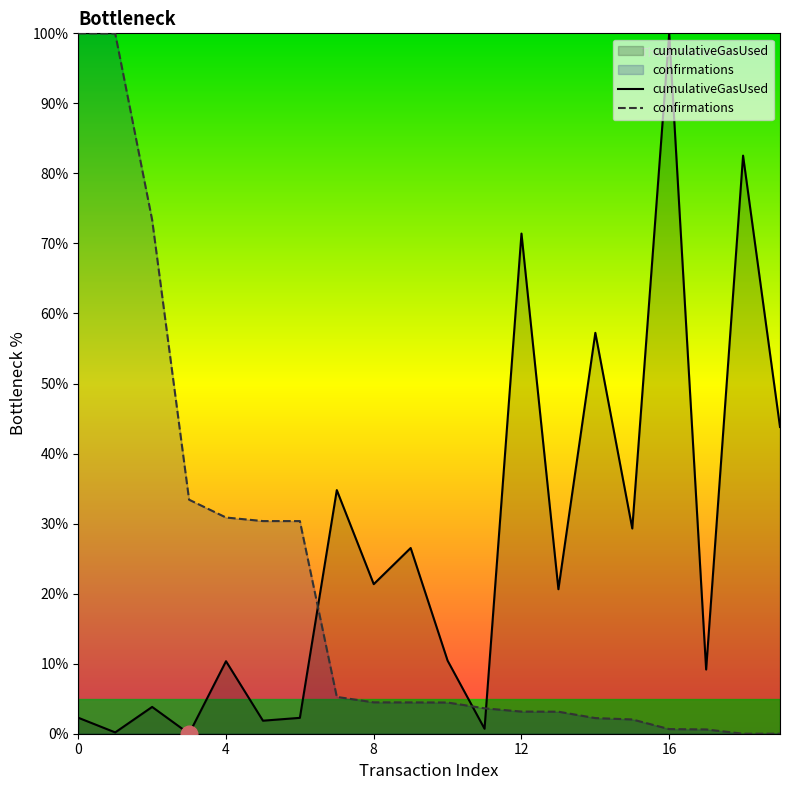

How many intersections are there between cumulativeGasUsed and confirmations?

3